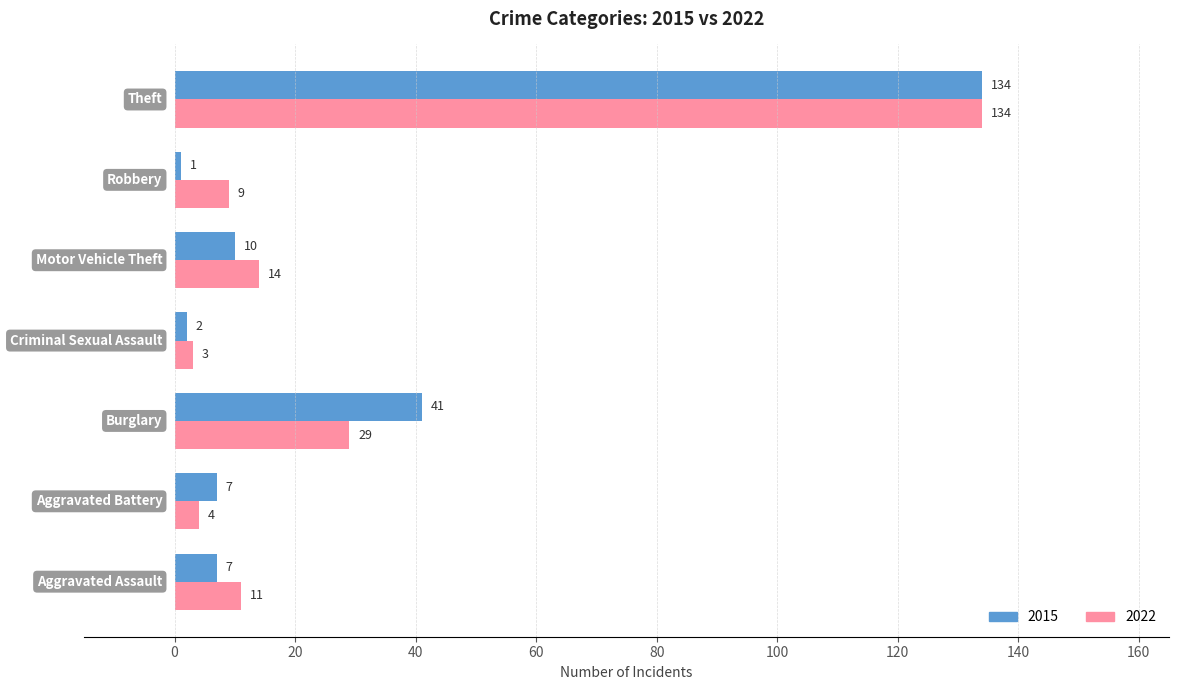

Which series has the largest total across all categories?

2022